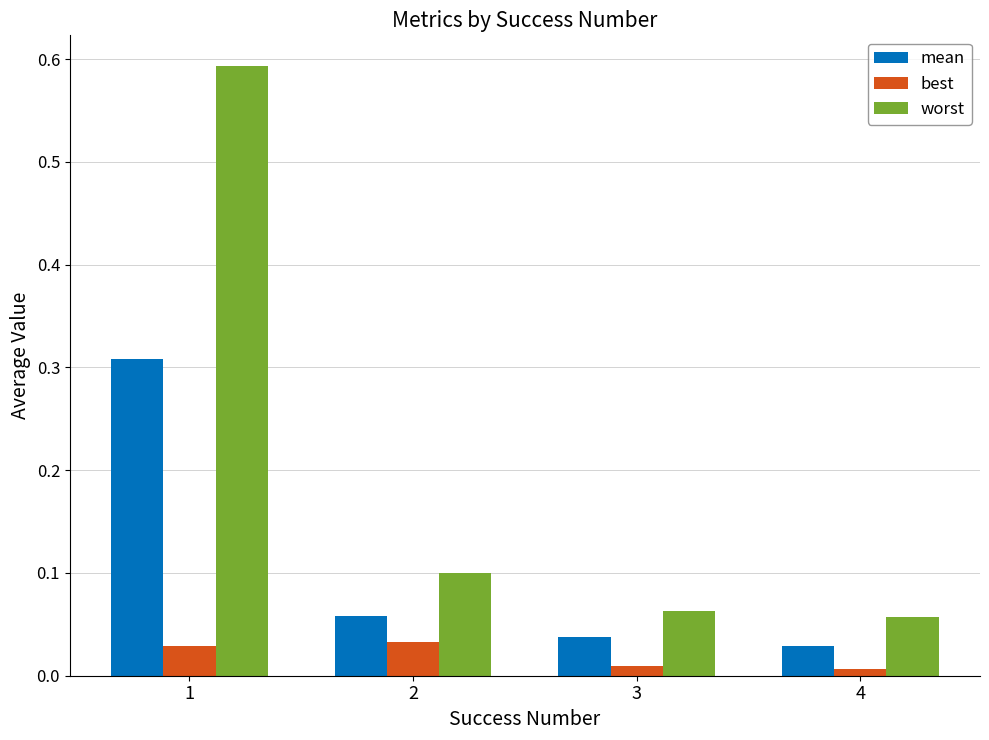

At which category is the sum across all series the highest?

1